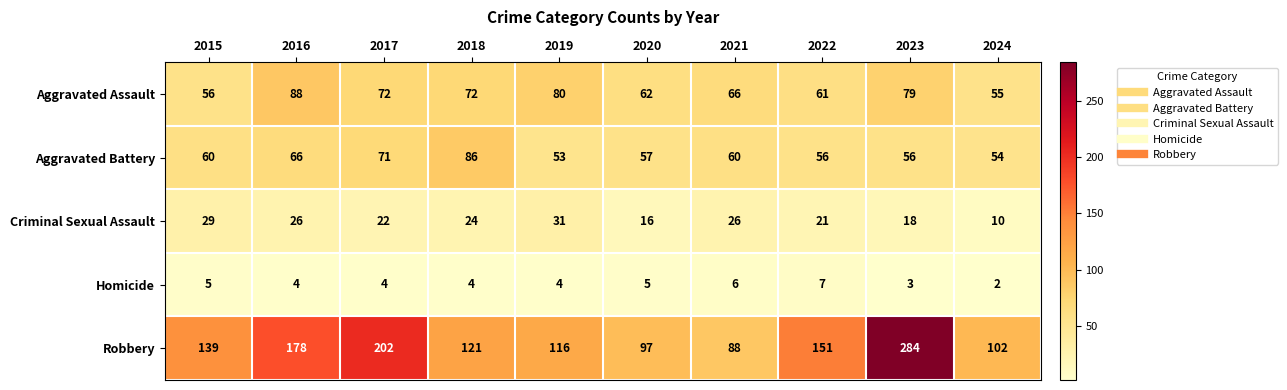

What is the sum of all Homicide values?

44